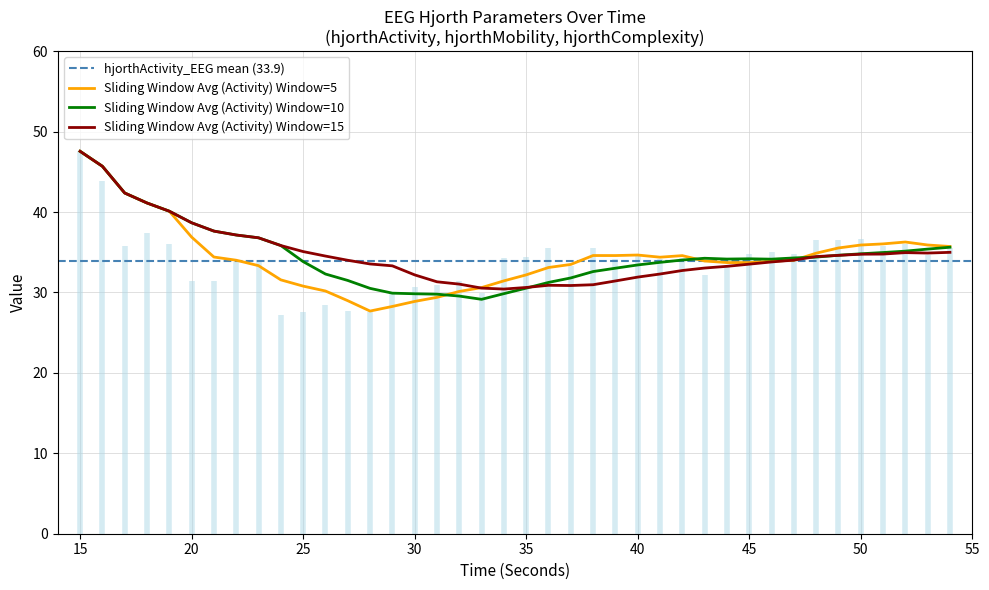

What is the average value of the hjorthActivity_EEG series?

33.9